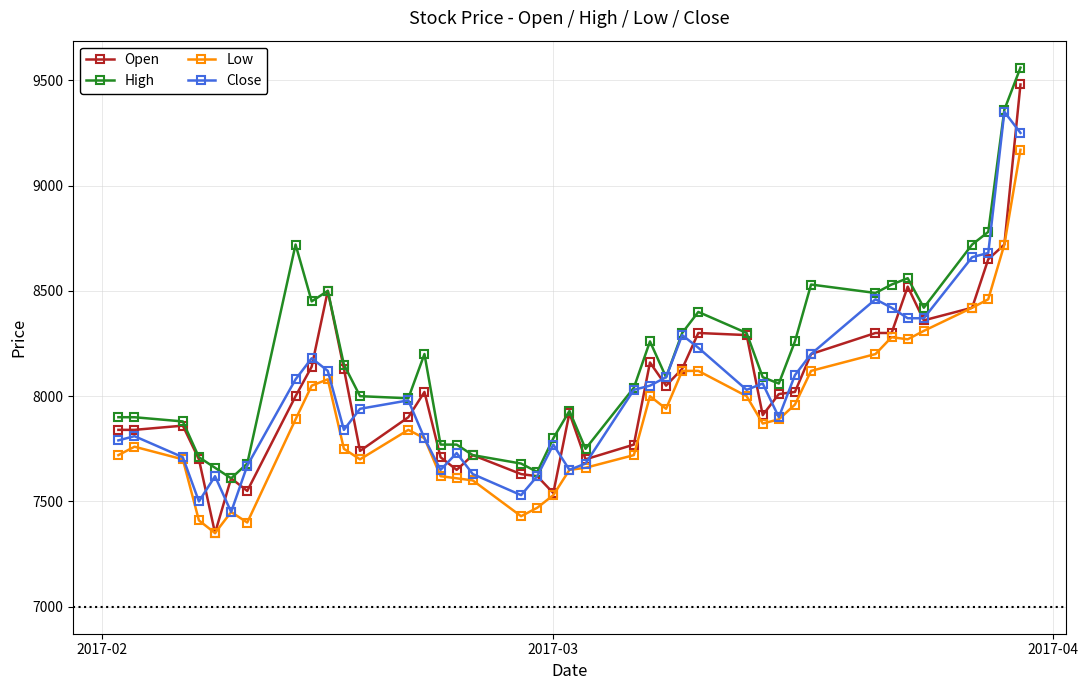

Which series has the largest range (max minus min)?

Open